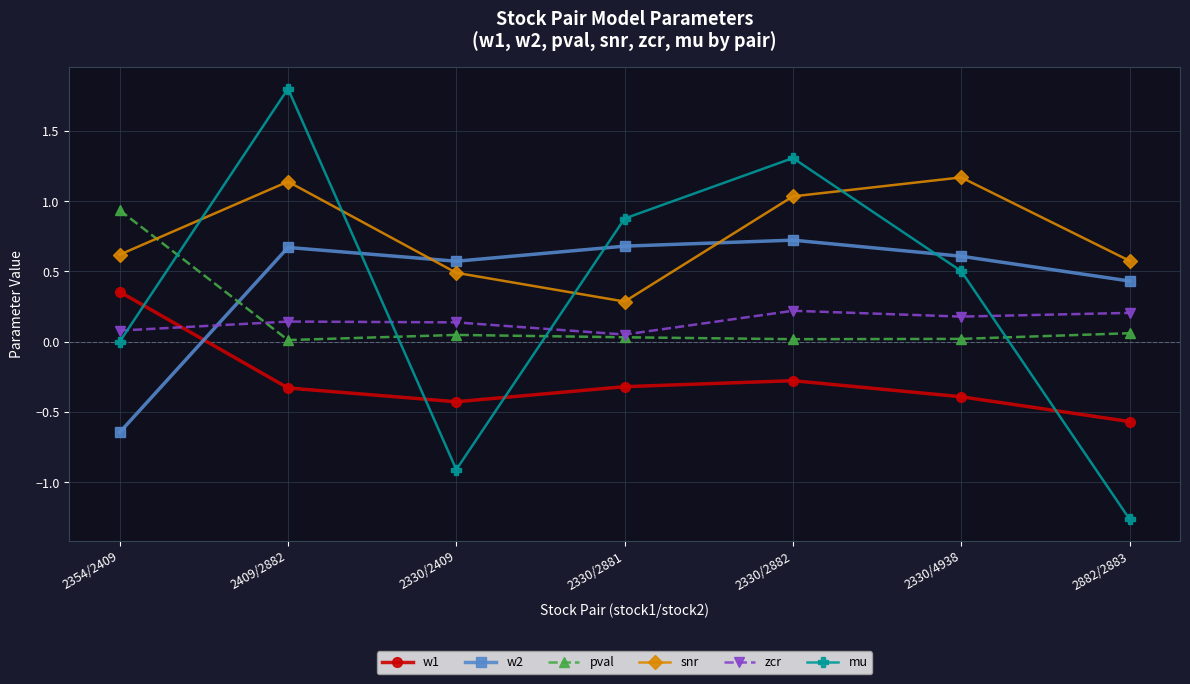

Which series changed the most between 2330/2882 and 2882/2883?

mu